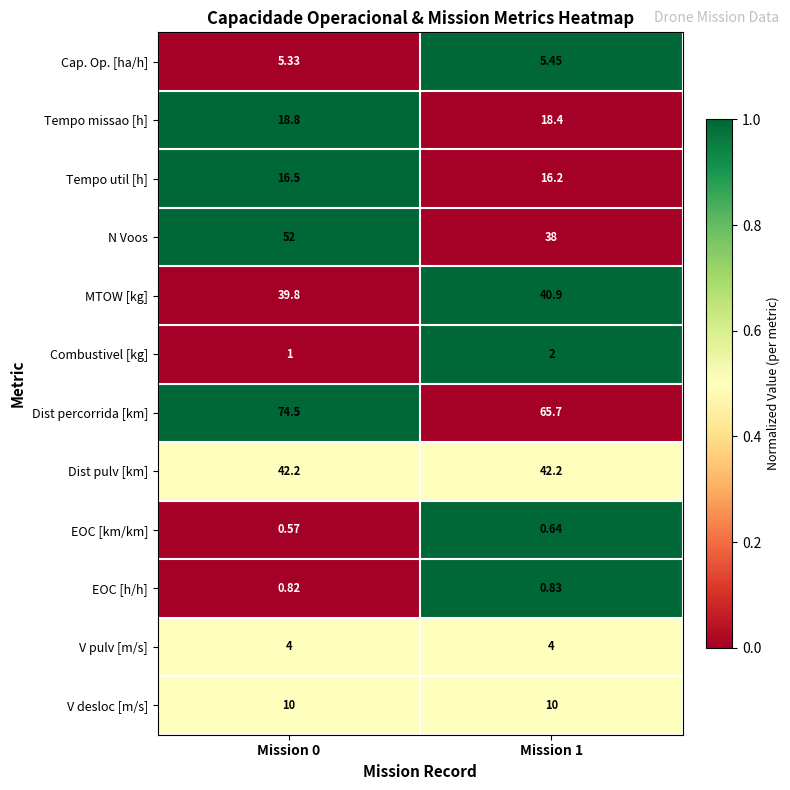

At which category is the sum across all series the highest?

Mission 0